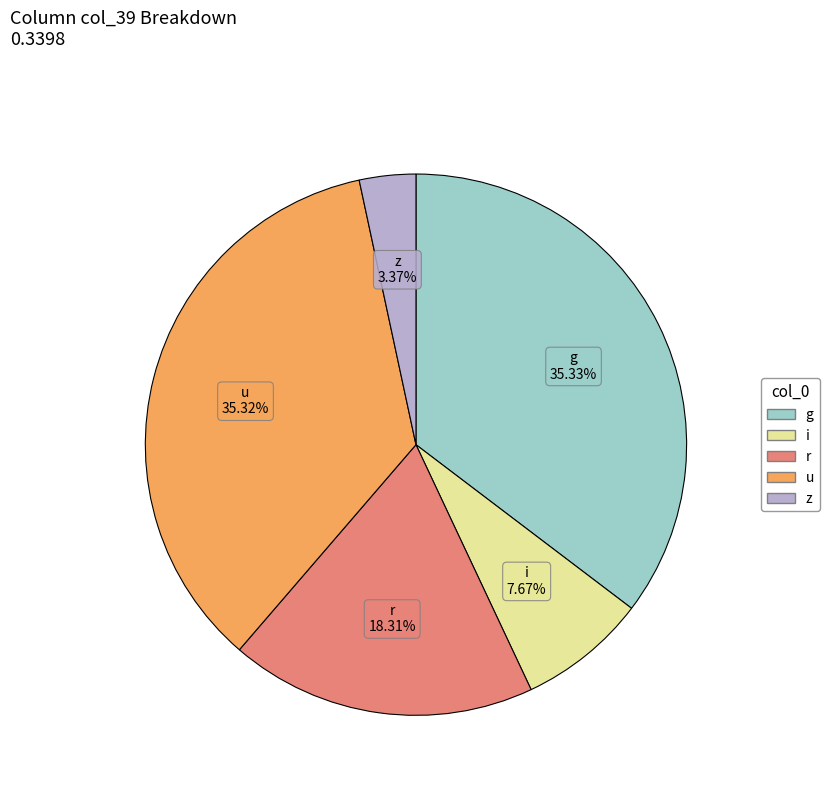

Combined, do z and r account for over 50%?

No